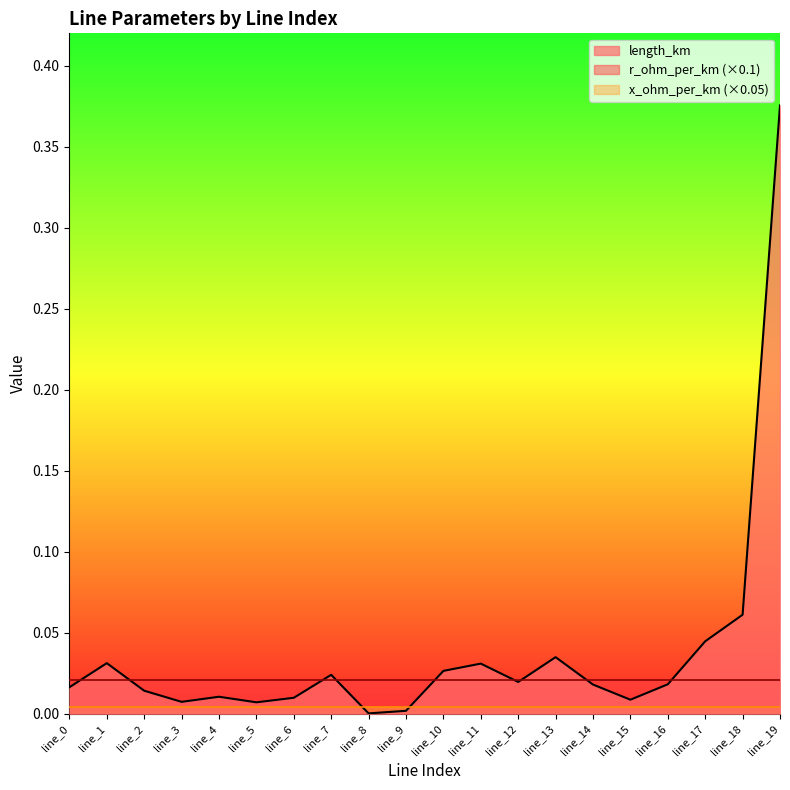

Between line_7 and line_14, which series saw the biggest shift?

length_km